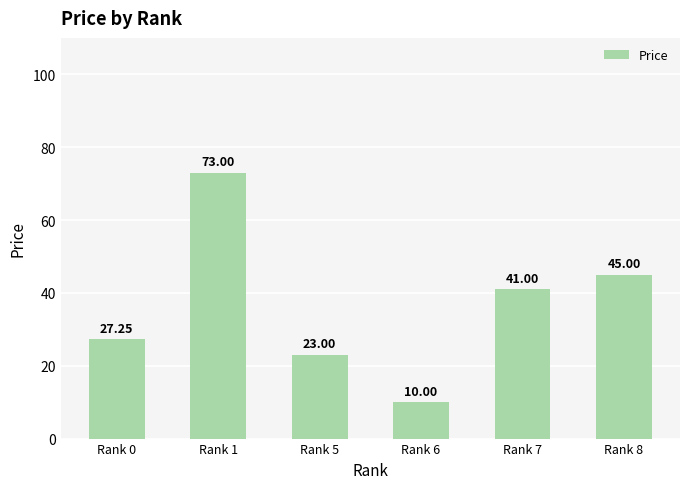

What is the value of the 6th bar from the left?

45.0